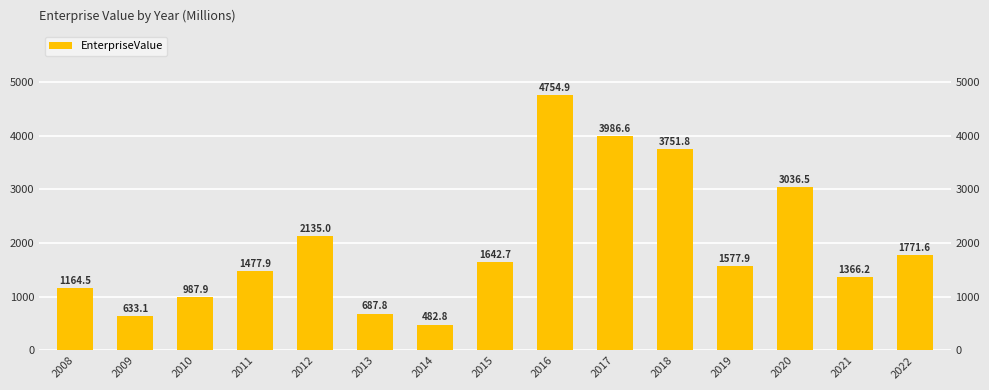

Reading right to left, what are all the values shown in this chart?

1771.6	1366.2	3036.5	1577.9	3751.8	3986.6	4754.9	1642.7	482.8	687.8	2135.0	1477.9	987.9	633.1	1164.5